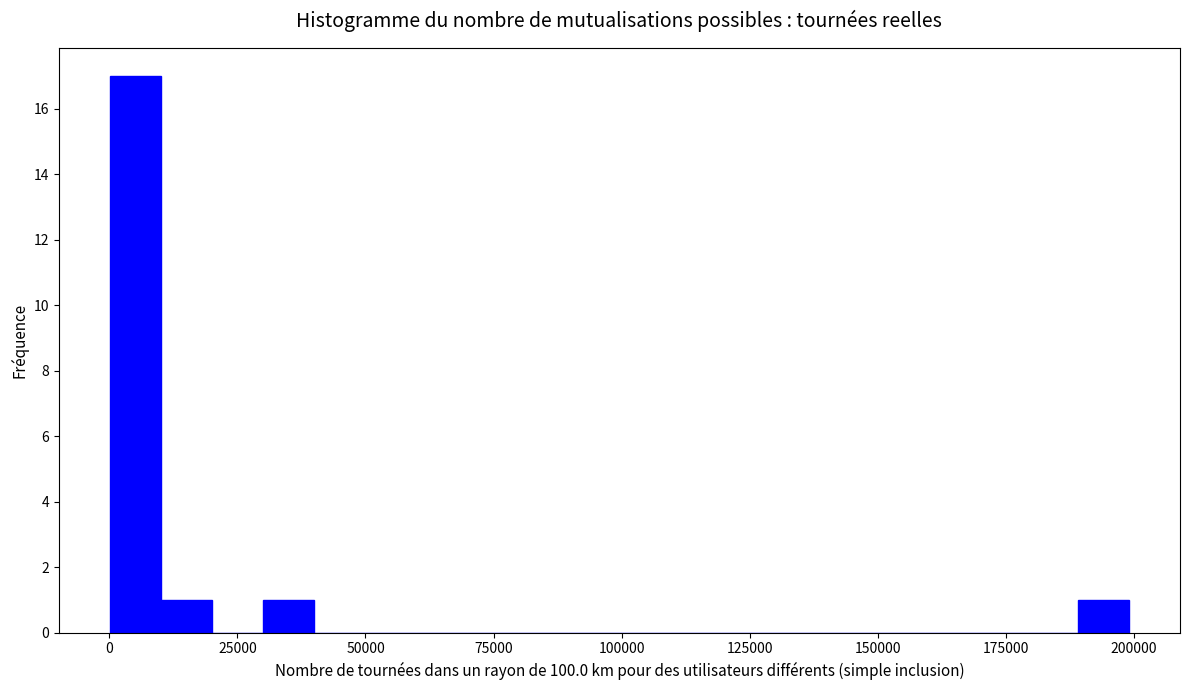

Read against the x-axis, roughly where is the centre of the tallest bar?

5000